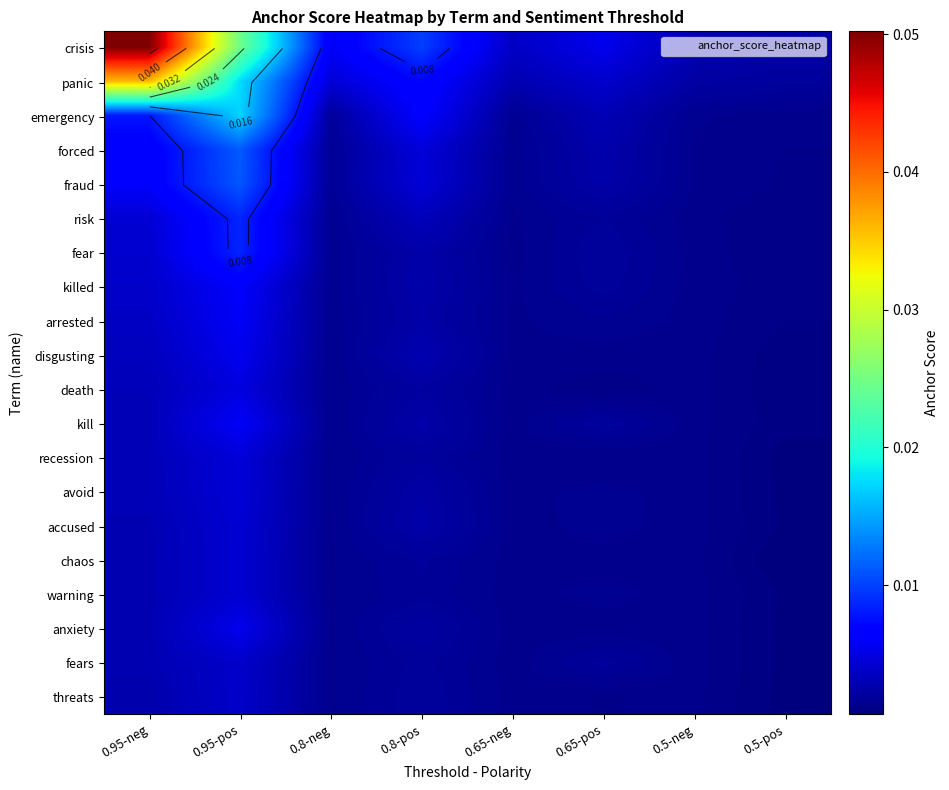

At which category does the chart reach its peak across all series?

0.95-neg